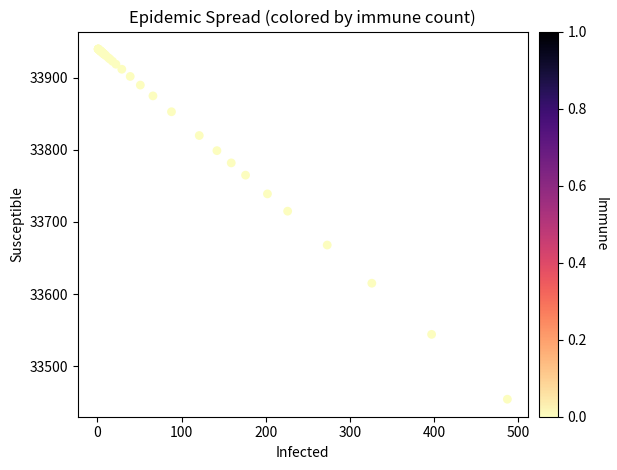

What Y value in the scatter plot is closest to 33697?

33715